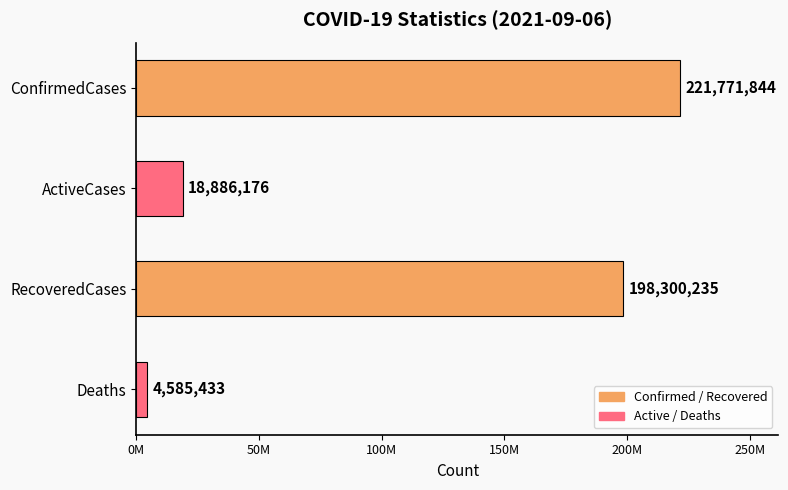

Does the chart contain any negative values?

No